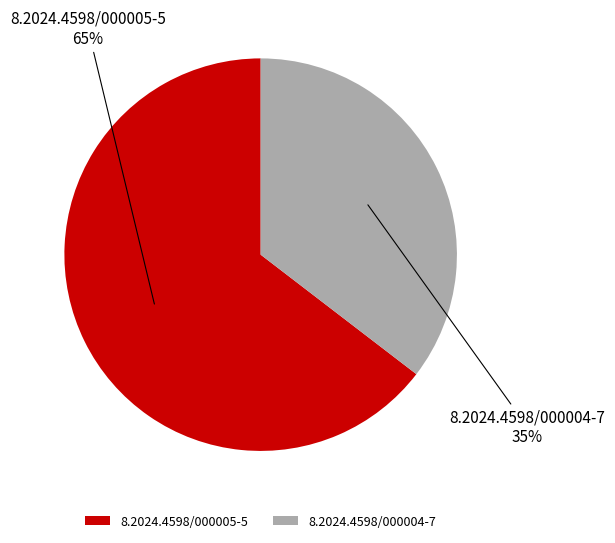

Which category has the biggest portion of the pie?

8.2024.4598/000005-5